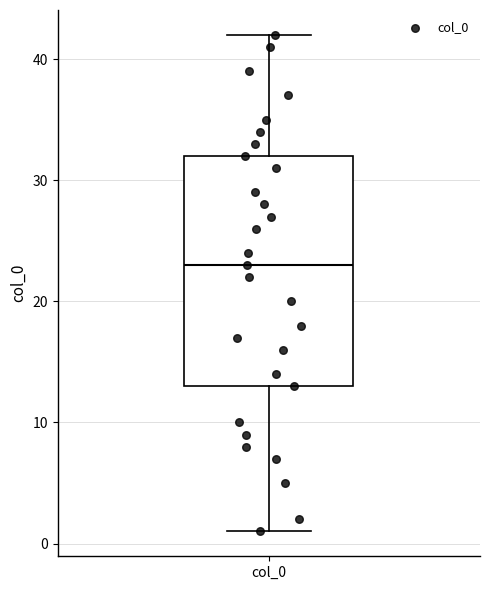

Transcribe this box plot: give where the median line is, the range the box spans, and where the two whiskers end, as read against the y-axis. The values are not printed on the chart, so give them approximately, as read against the axis.

median 23, box 13 to 32, whiskers 1 to 42